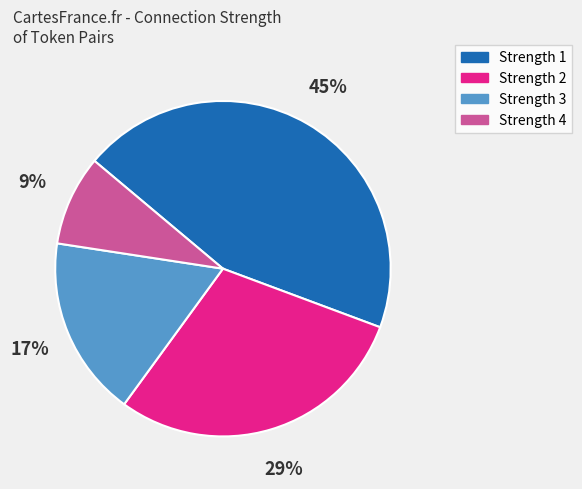

What percentage is the Strength 1 slice, to the nearest percent?

45%